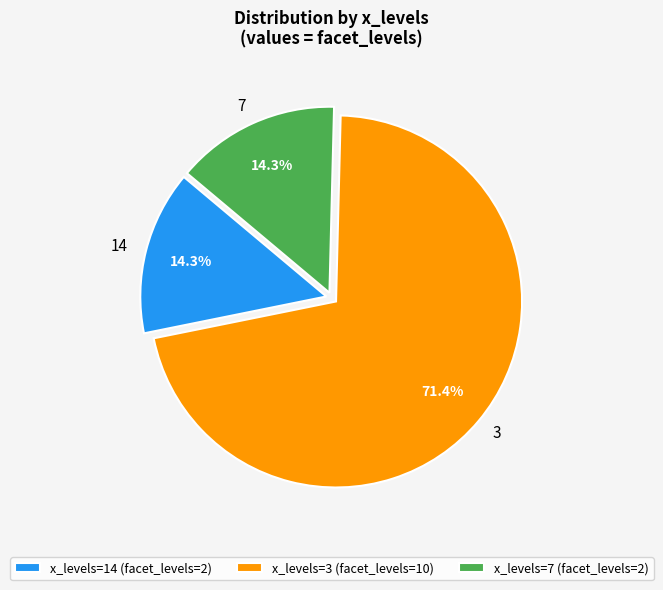

Is there a majority slice in this chart?

Yes